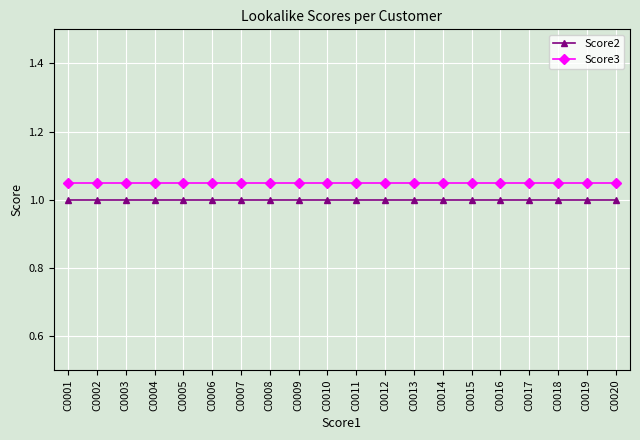

Which category has the highest value in the Score3 series?

C0001